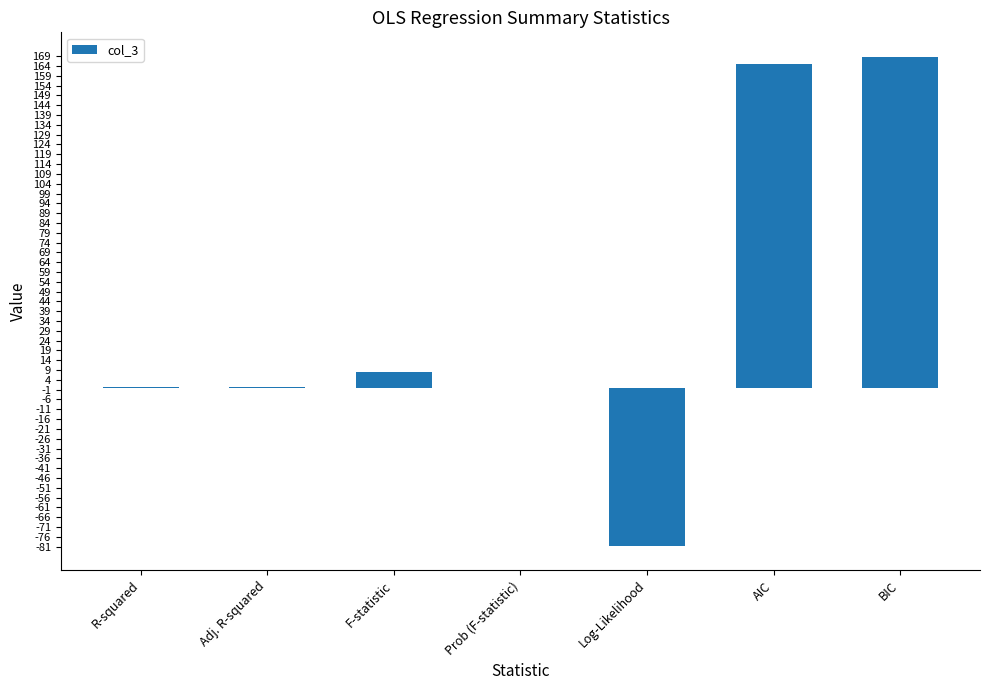

Is it true that the value at BIC is 168.7?

True